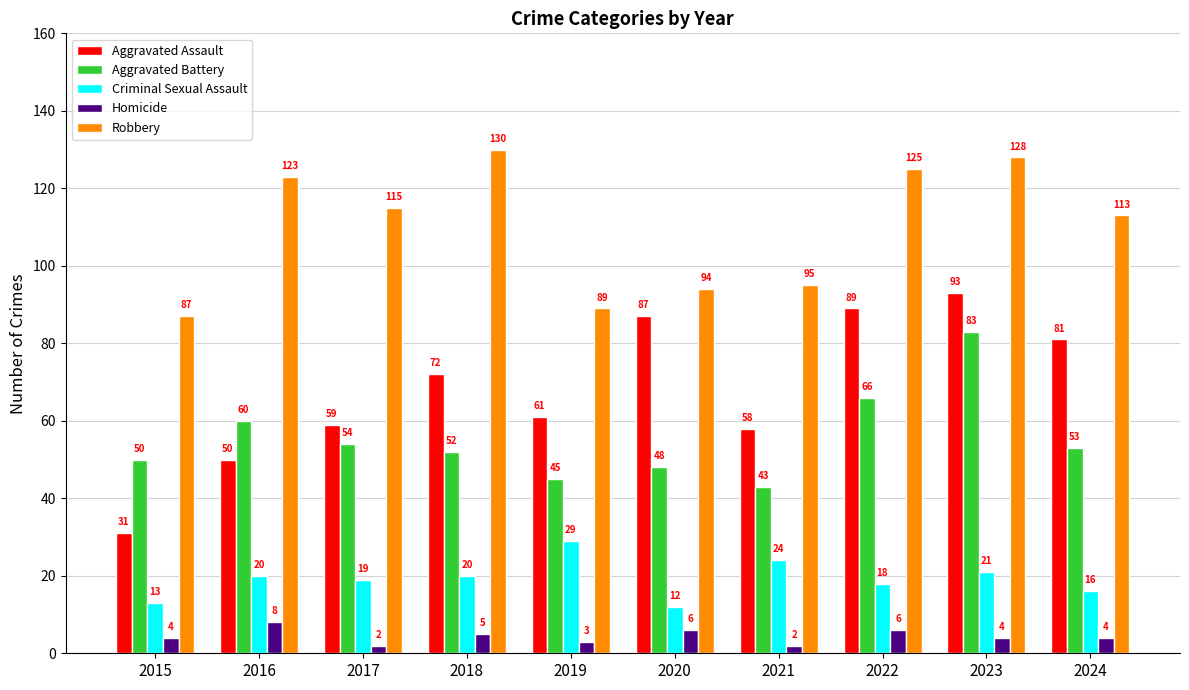

What is the difference between the highest and lowest values at 2020?

88